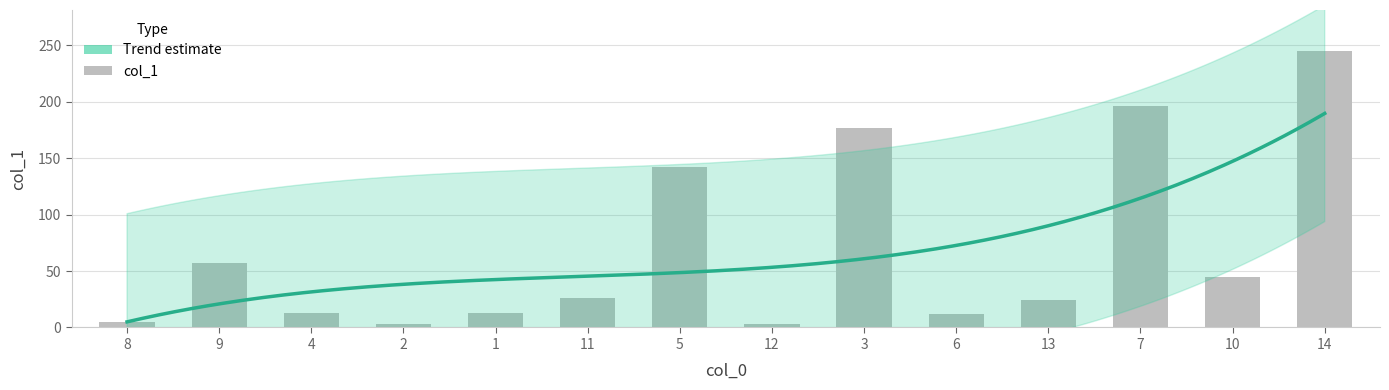

Reading right to left, list all the values displayed in this chart.

14=244.5	10=45.1	7=196.0	13=24.2	6=12.3	3=177.0	12=3.4	5=142.4	11=25.7	1=12.8	2=2.7	4=12.4	9=57.3	8=4.5